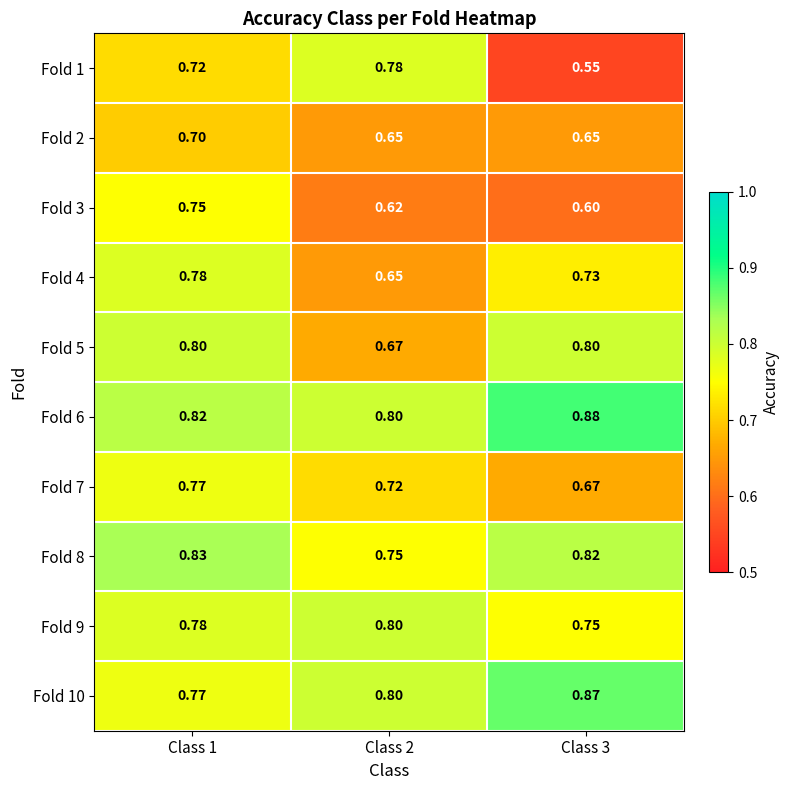

What is the total value across all series at Class 2?

7.2